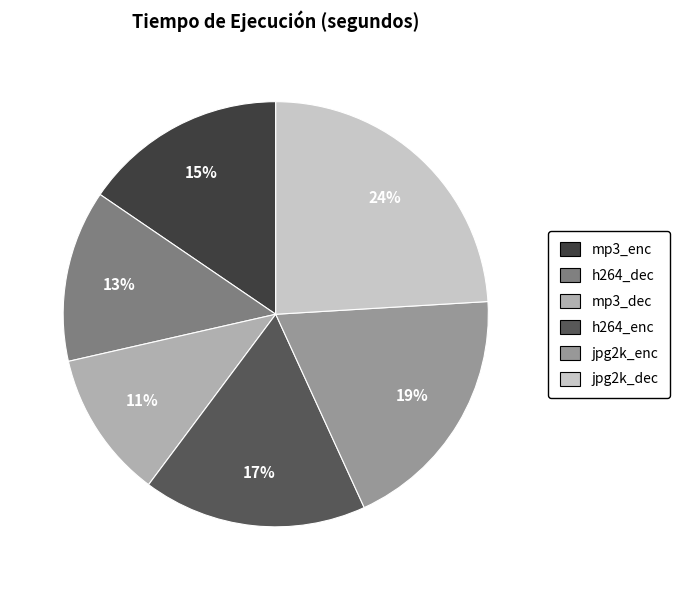

The mp3_dec slice represents 11% of the pie. True or false?

True